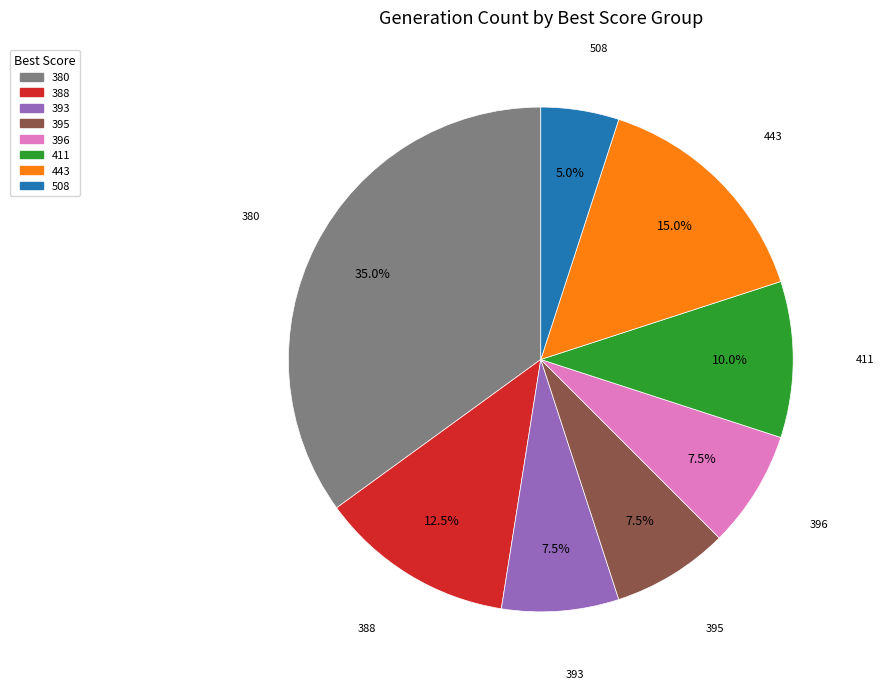

Does any single category account for the majority?

No